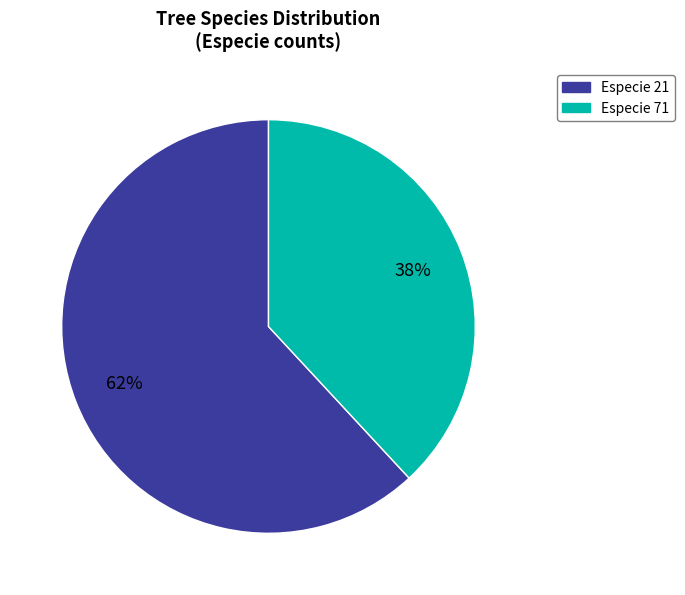

Which slice is the smallest?

Especie 71